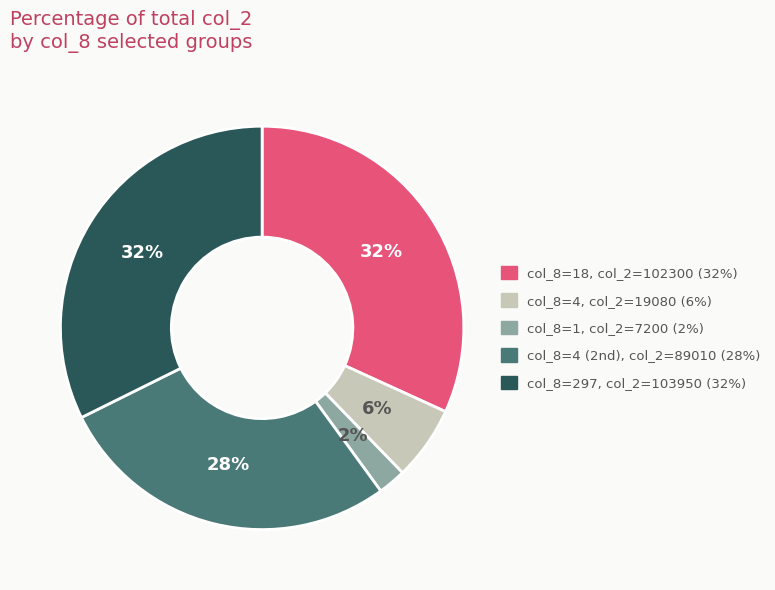

Is there any slice that represents more than half of the pie?

No